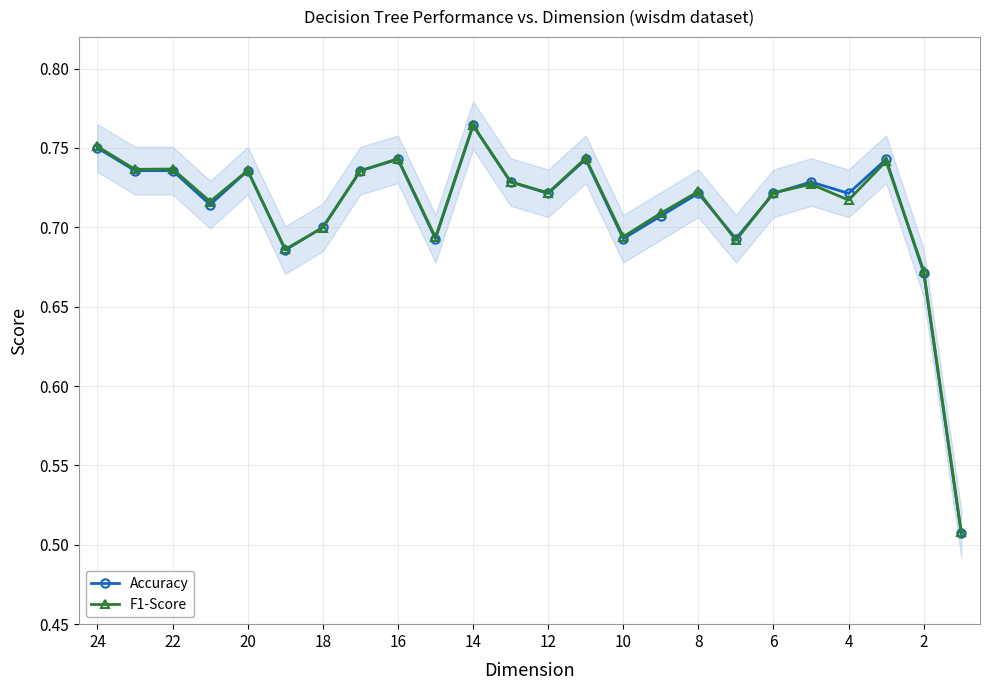

Which series has the widest spread of values?

Accuracy